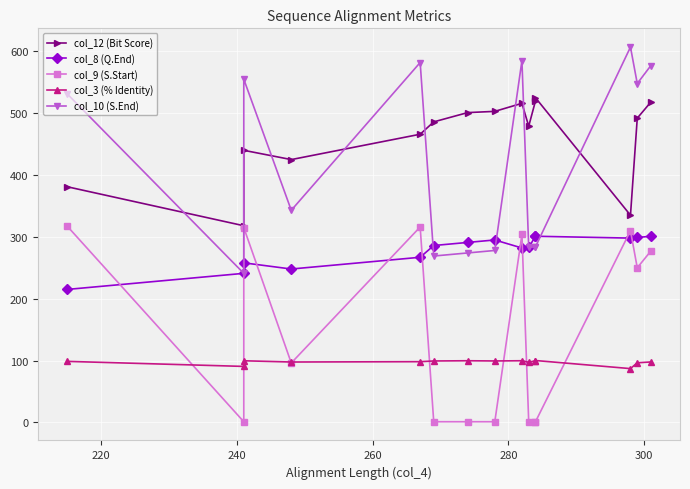

What is the highest value of the col_9 (S.Start) series?

317.0